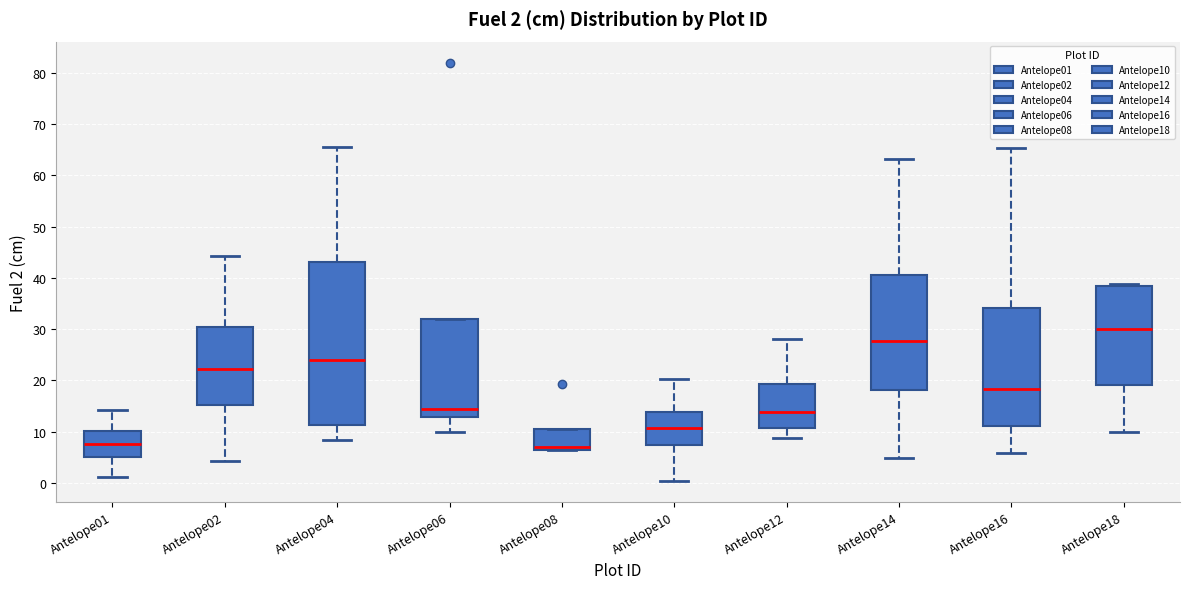

Which box's median line is the highest?

Antelope18